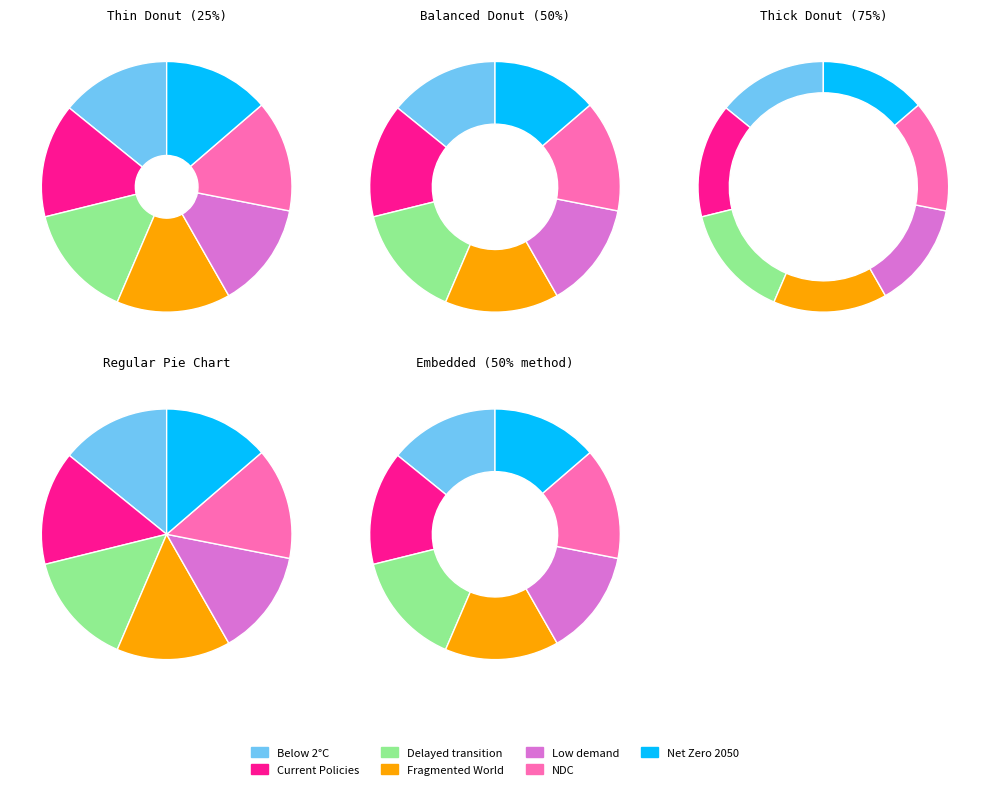

Which slice is the smallest?

Low demand